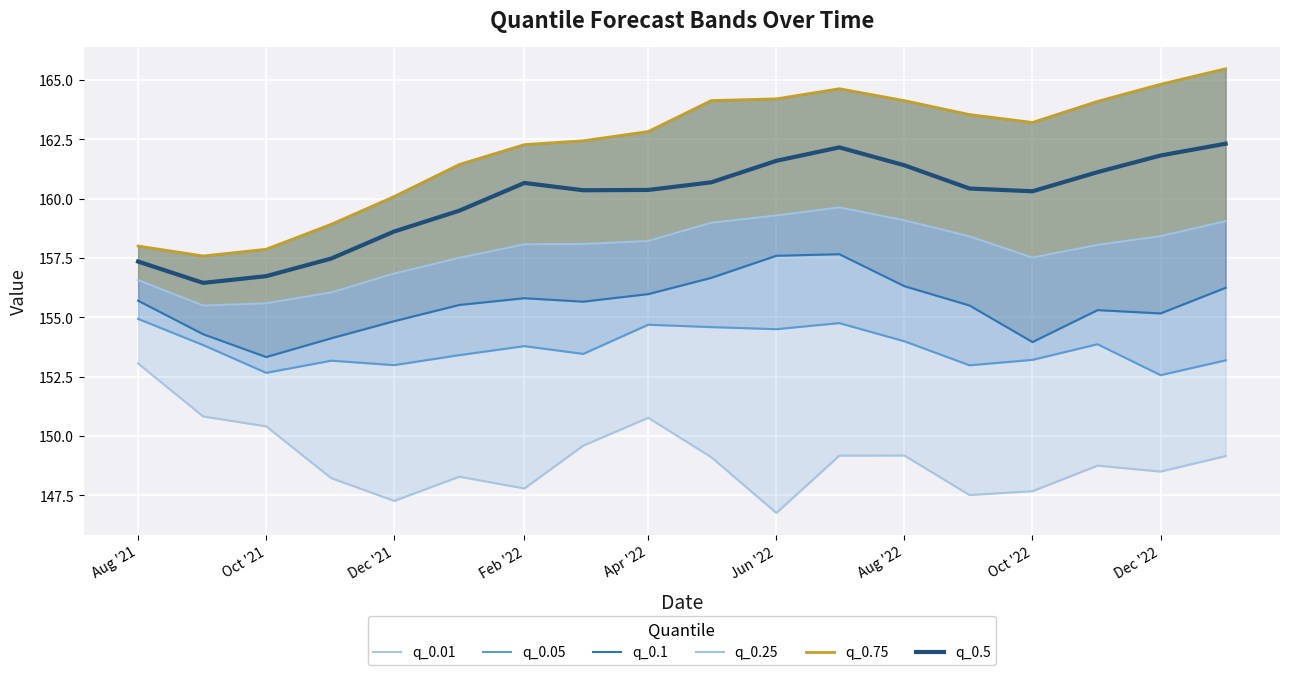

True or false: q_0.5 and q_0.75 intersect in this chart.

False